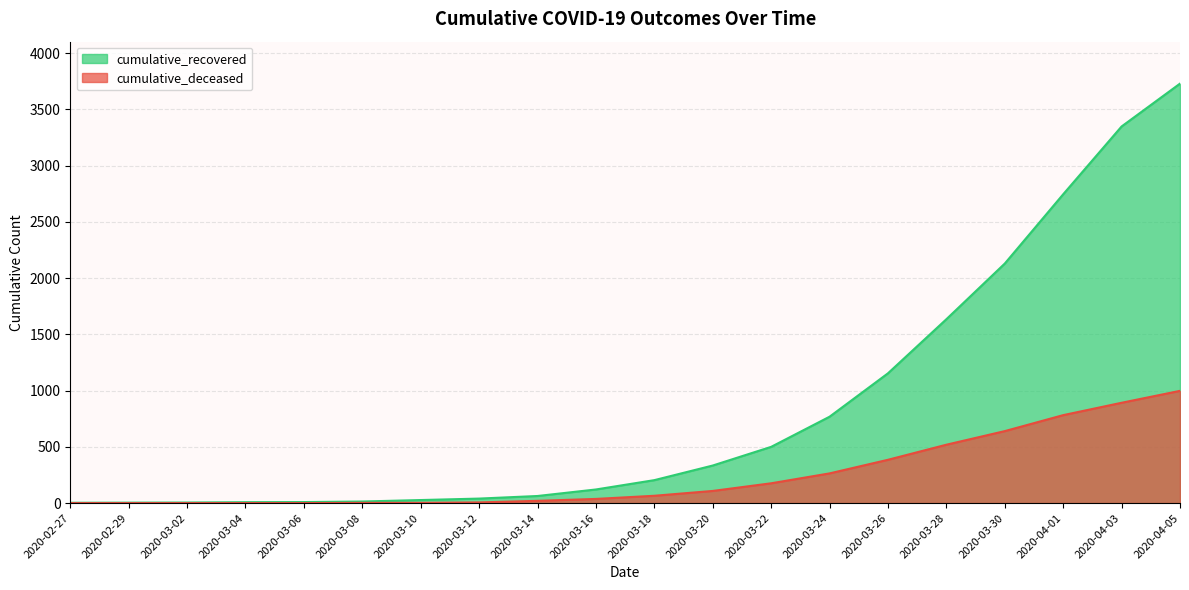

Where does the cumulative_deceased series first go above 65?

2020-03-20